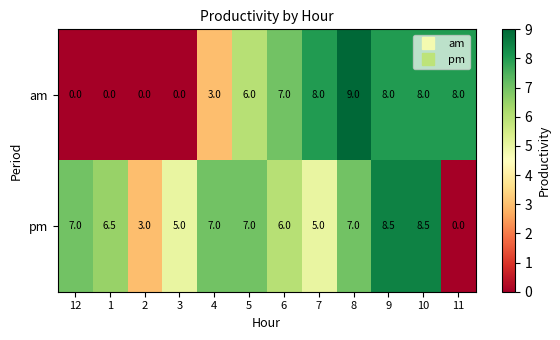

Which series has the largest range (max minus min)?

am